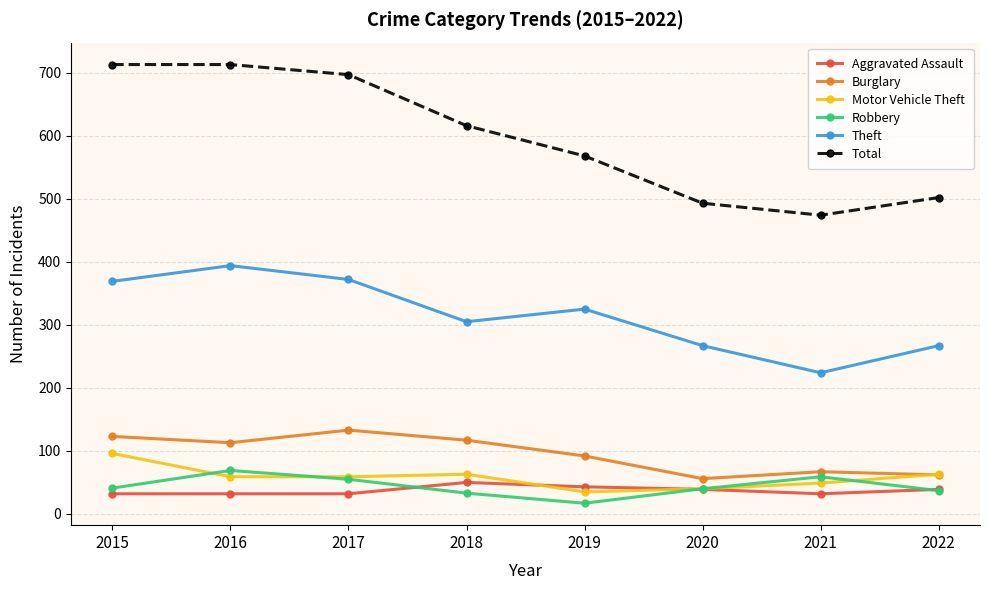

True or false: Theft and Robbery cross at least once.

False